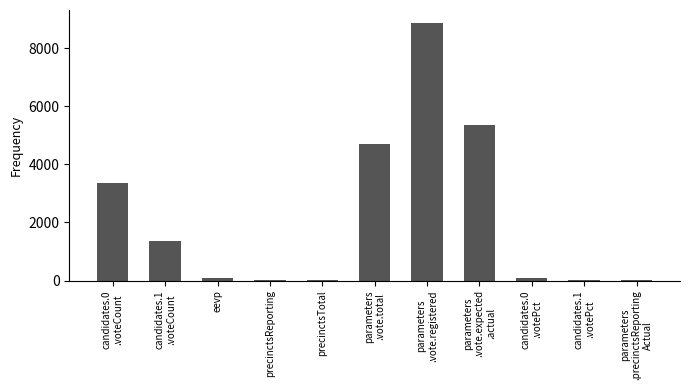

Count the number of categories in the chart.

11